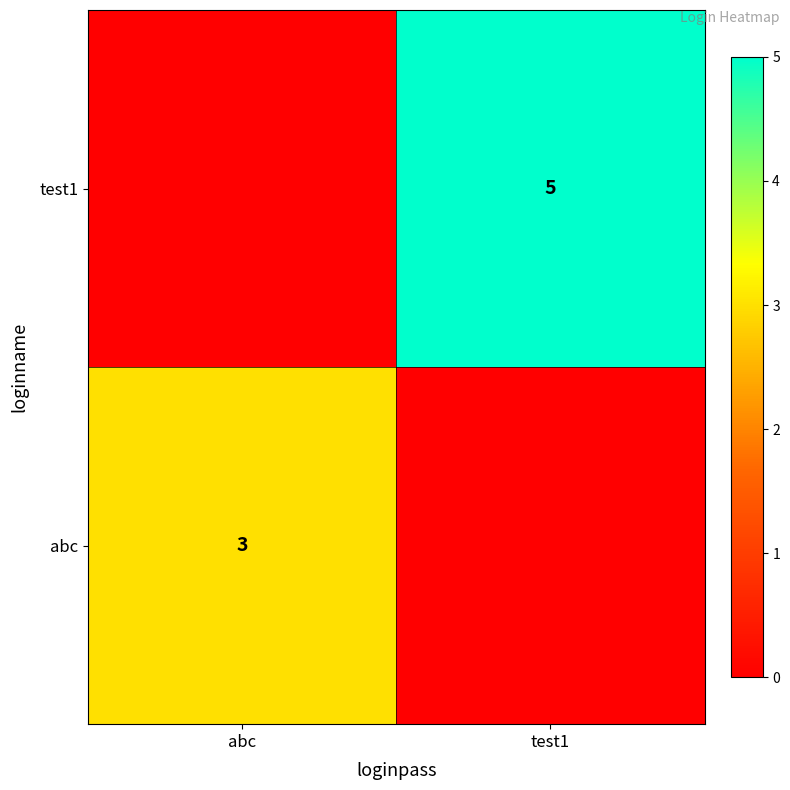

The value of test1 at test1 is 5. True or false?

True